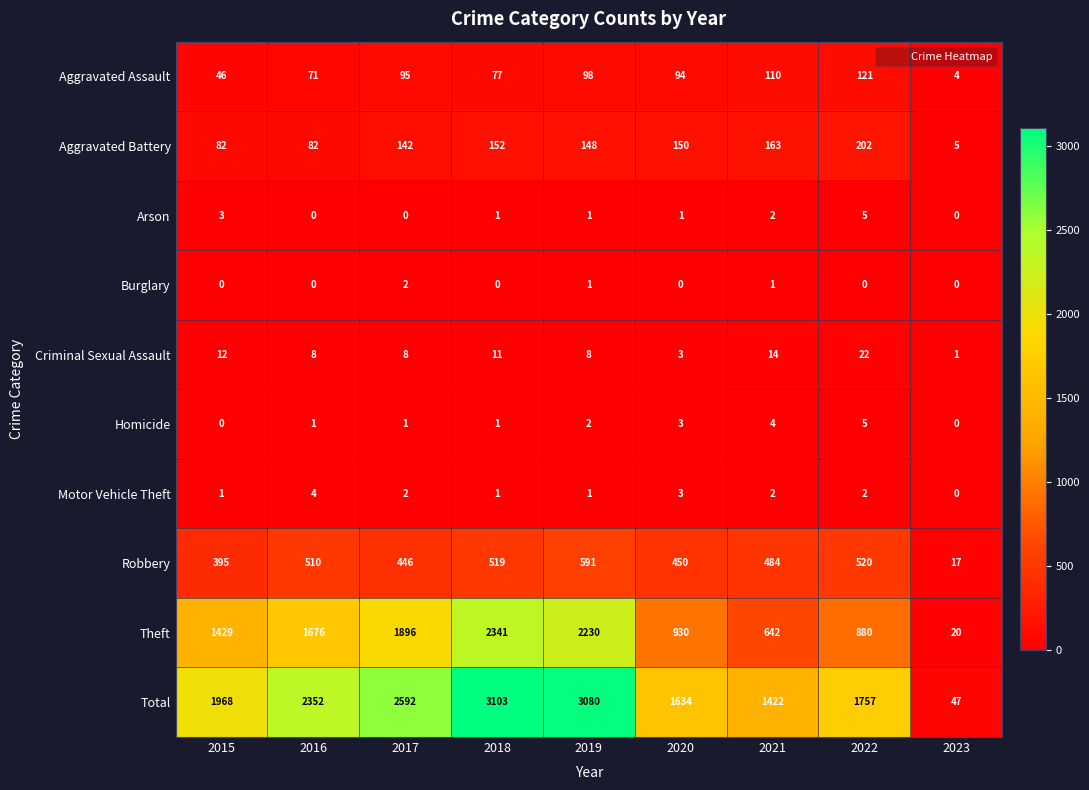

What is the approximate value of Robbery at 2019, to the nearest 10?

590